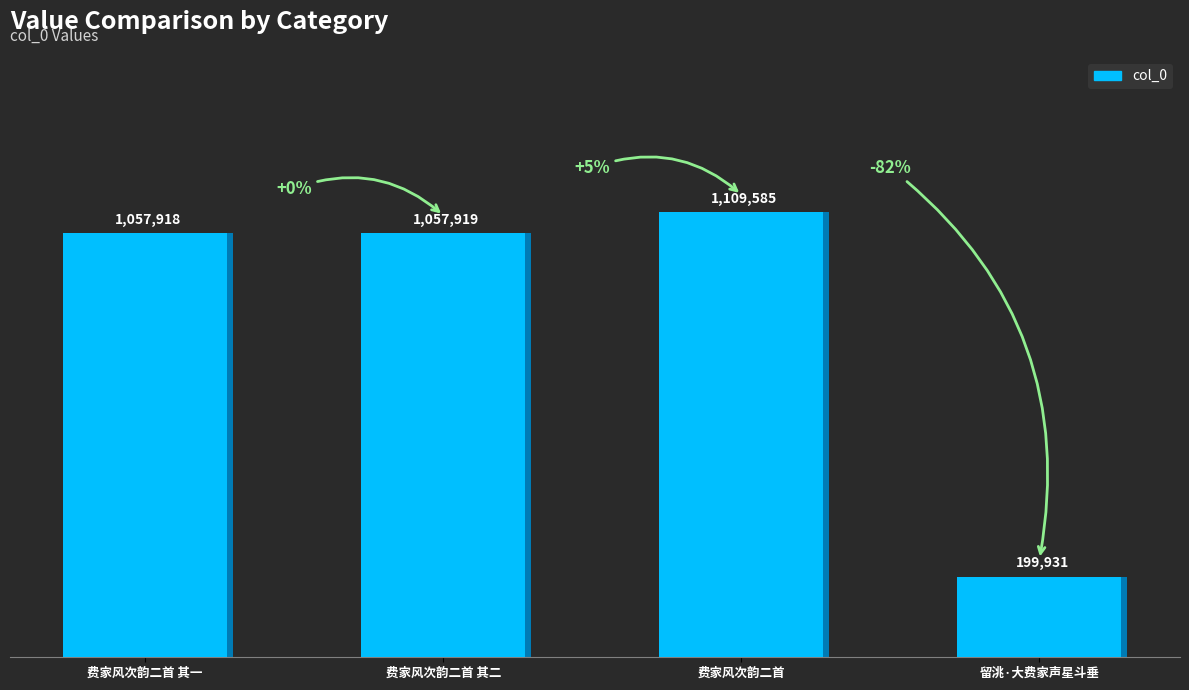

Read the value at 费家风次韵二首 其二.

1057919